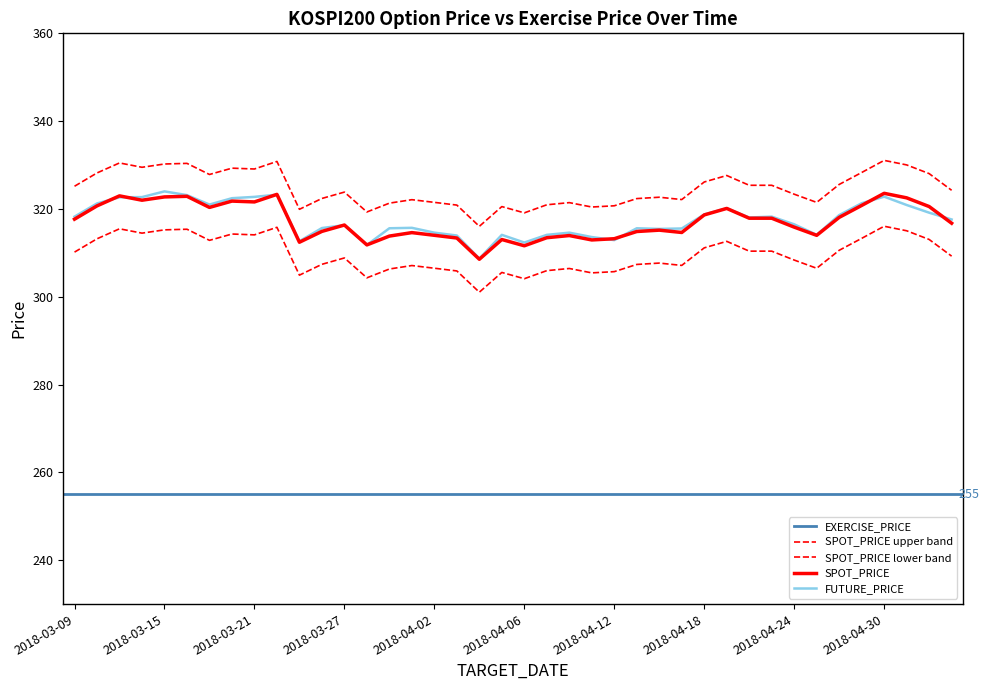

What is the sum of the FUTURE_PRICE values at 2018-04-12 and 2018-04-06?

625.2